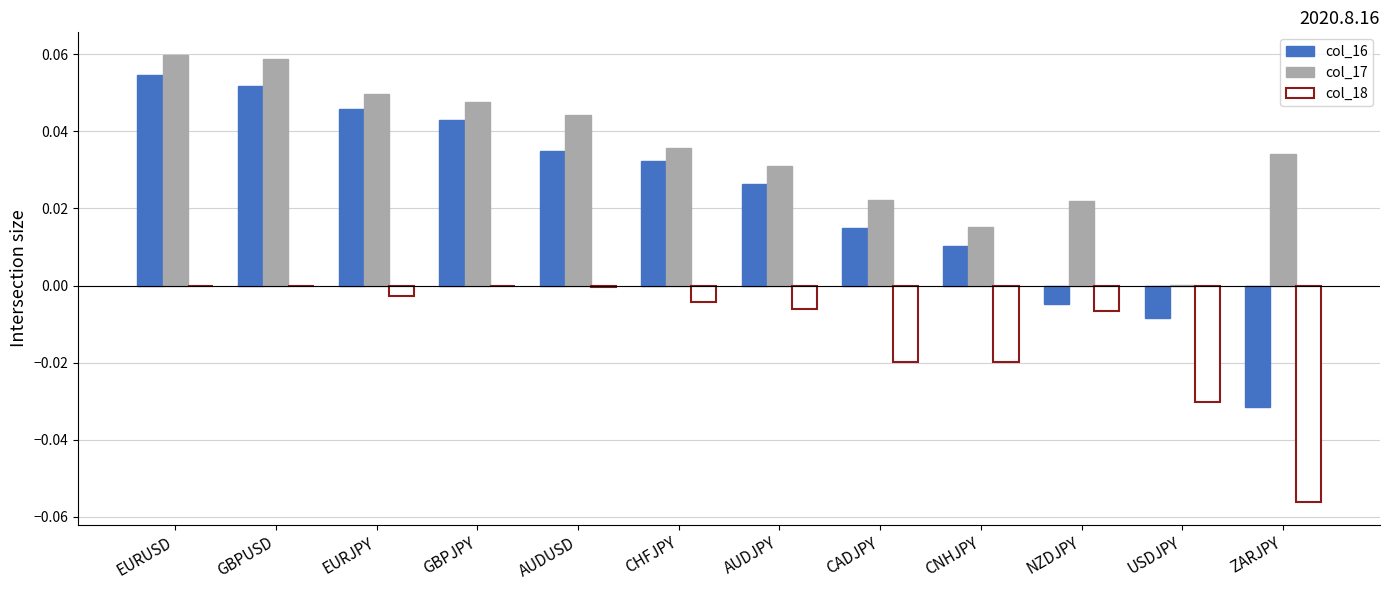

At which label does col_16 first exceed 0?

EURUSD